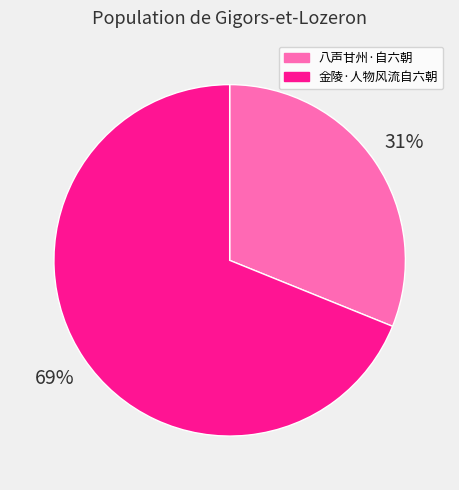

What percentage is the 金陵·人物风流自六朝 slice, to the nearest percent?

69%